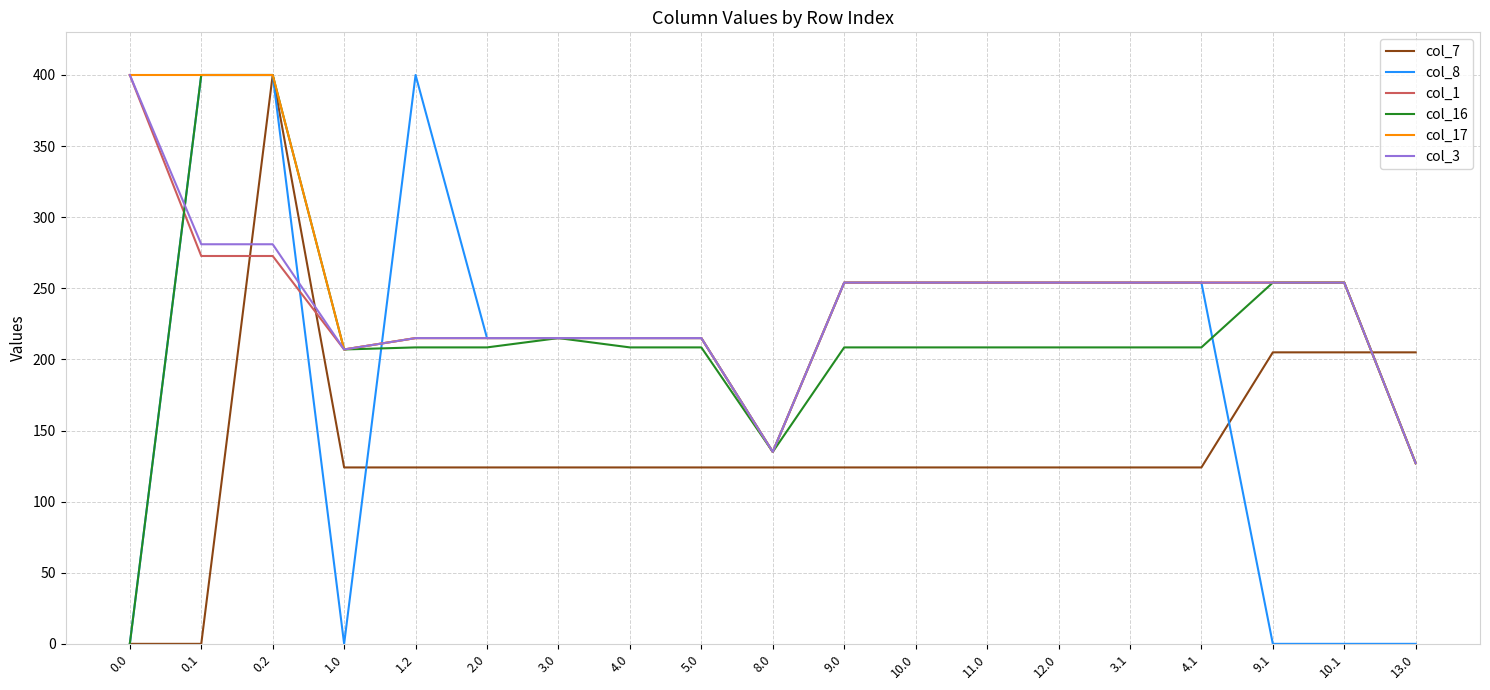

The col_8 series shows -230.1 at 9.1. True or false?

False